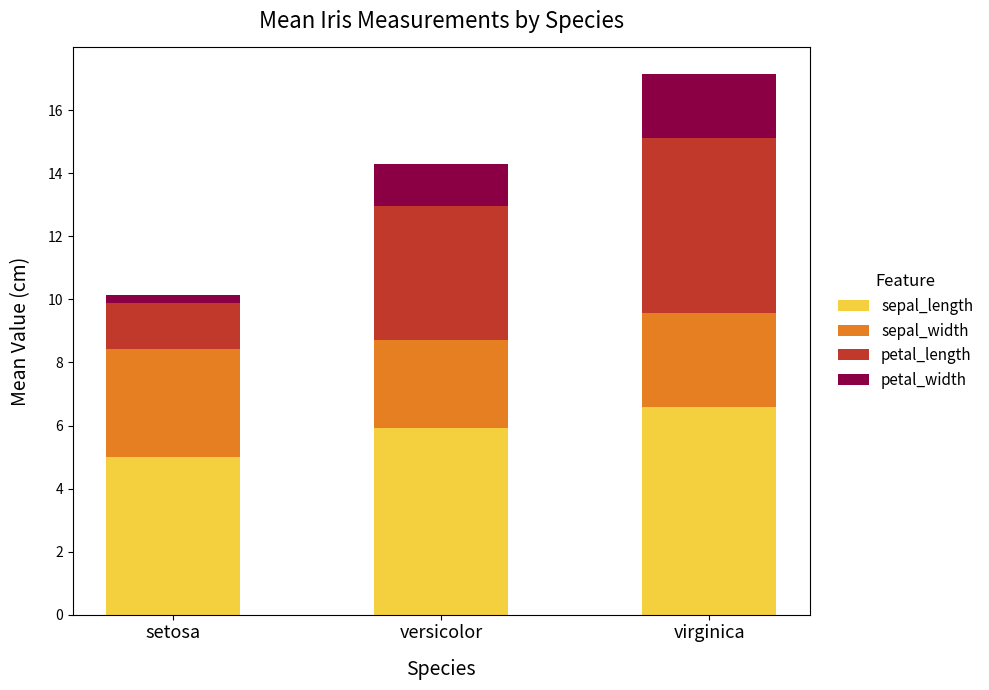

At which category is the sum across all series the highest?

virginica